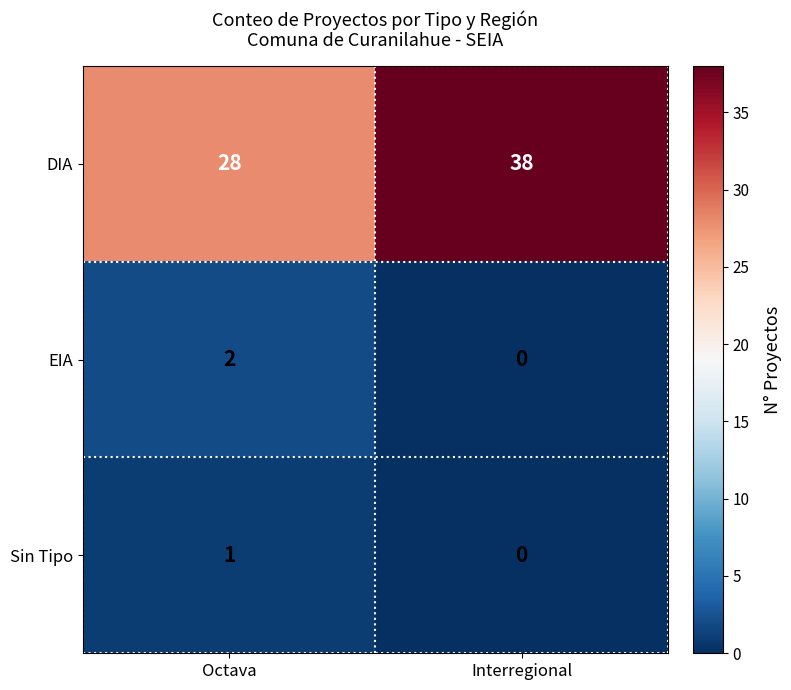

Rank the series by their maximum value, from lowest to highest.

Sin Tipo, EIA, DIA